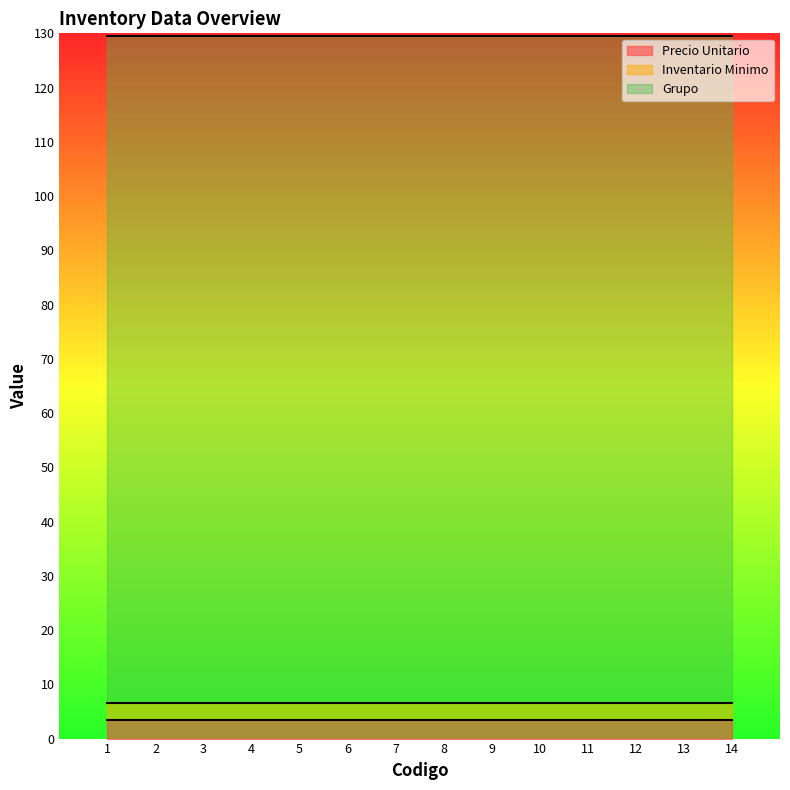

Which series has the largest range (max minus min)?

Precio Unitario